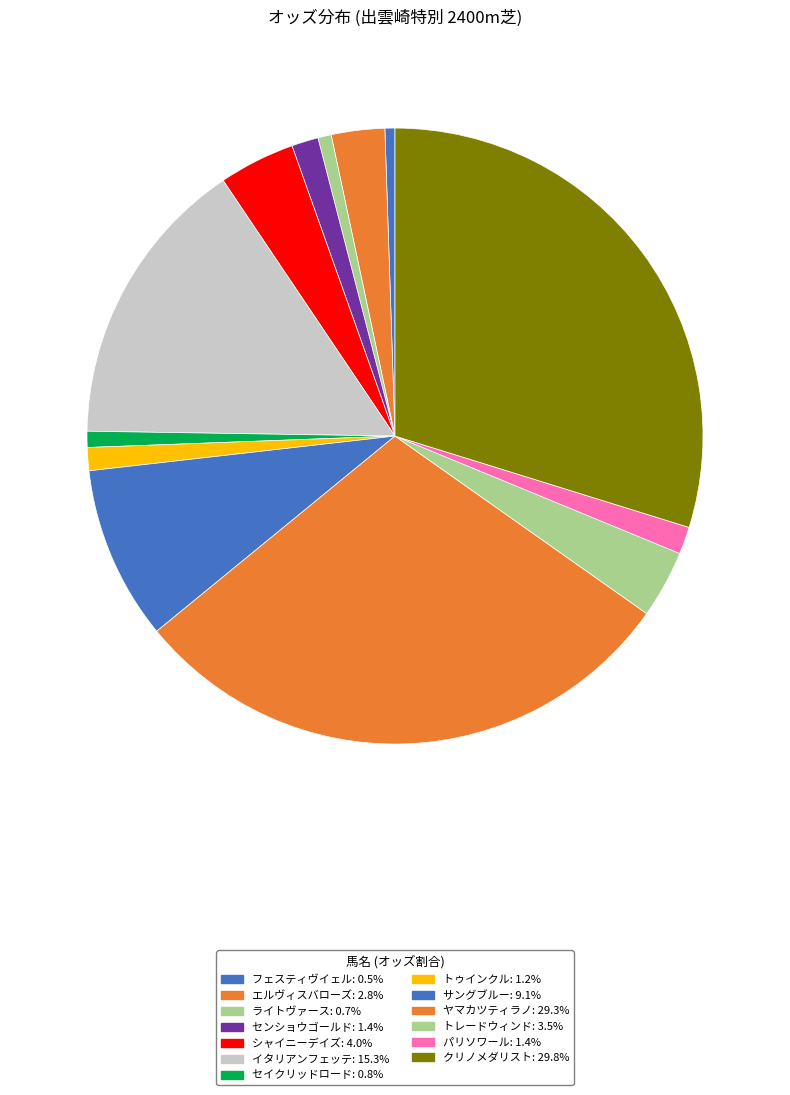

The イタリアンフェッテ slice represents 15% of the pie. True or false?

True